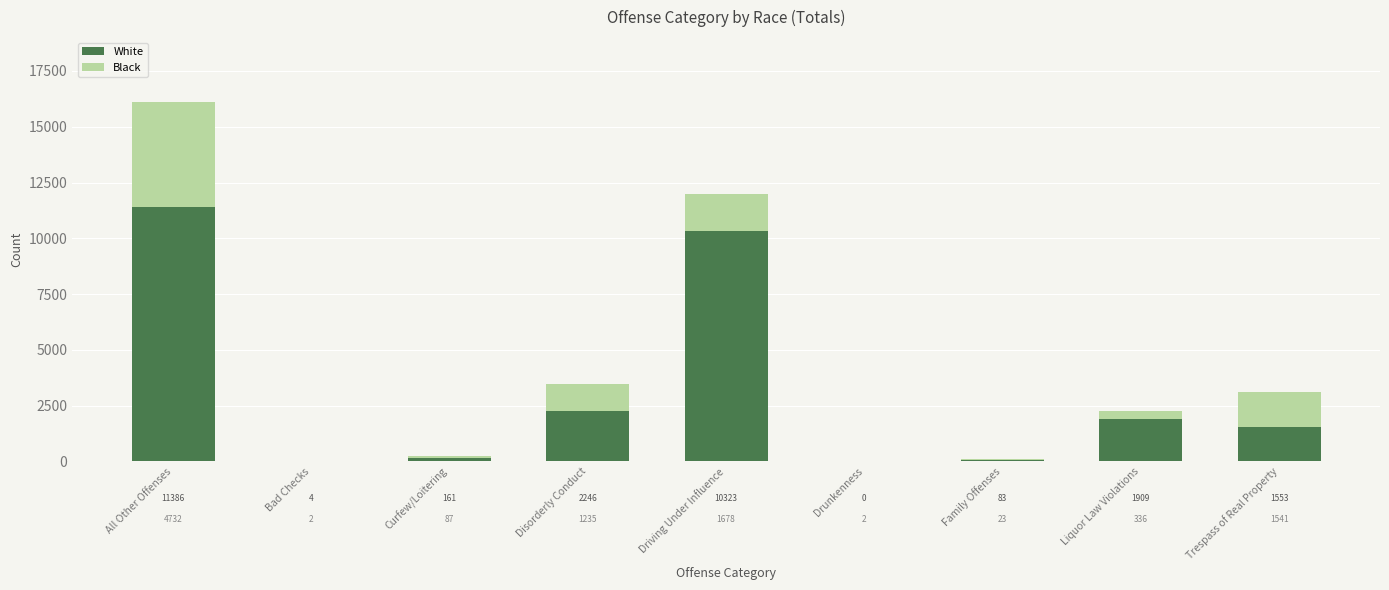

Is it true that White equals 2988 at All Other Offenses?

False